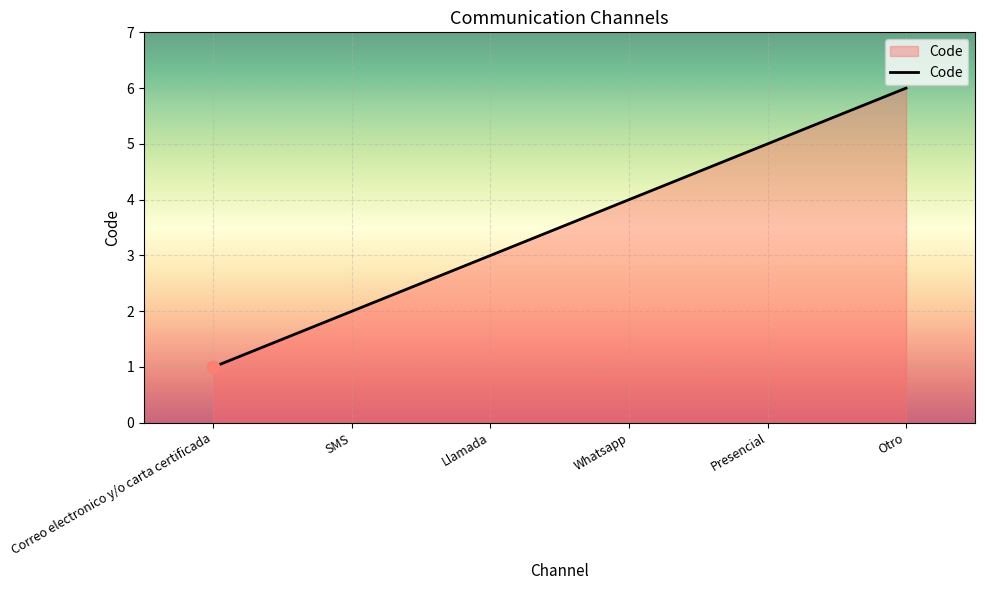

Between Correo electronico y/o carta certificada and Presencial, which is larger?

Presencial